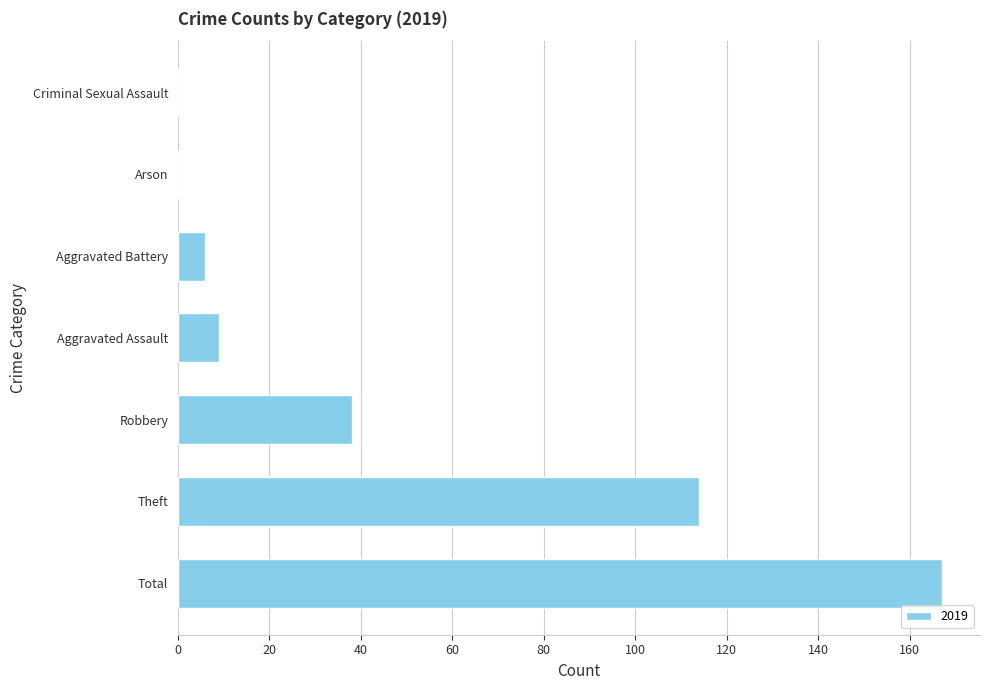

What is the change in value from Theft to Arson?

-114